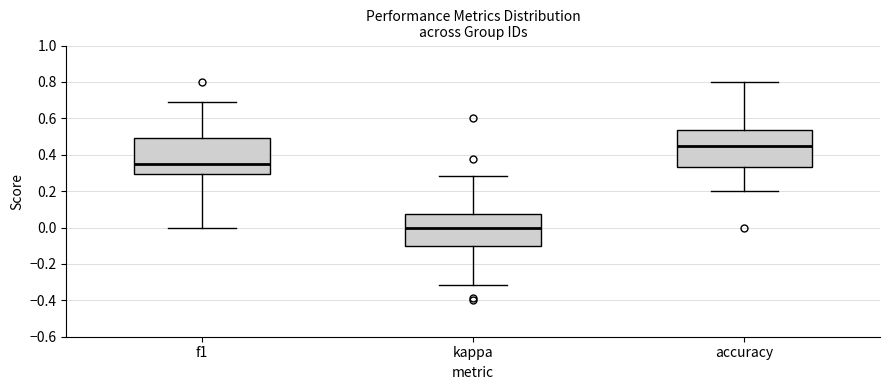

Reading left to right, read every box against the y-axis: the position of its median line, the range the box covers, and the ends of its whiskers. The values are not printed on the chart, so give them approximately, as read against the axis.

f1: median 0.36, box 0.30 to 0.48, whiskers 0.00 to 0.70
kappa: median 0.00, box -0.10 to 0.08, whiskers -0.32 to 0.28
accuracy: median 0.46, box 0.34 to 0.54, whiskers 0.20 to 0.80